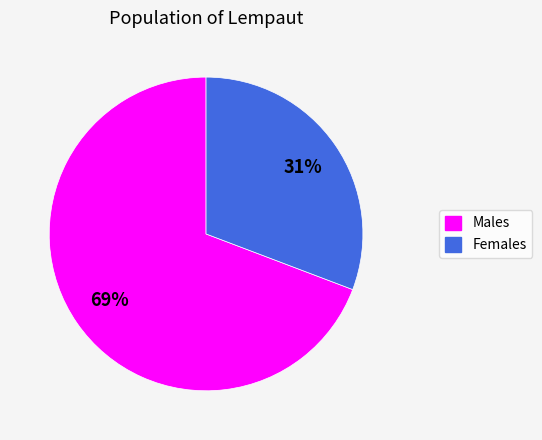

Rank the categories by value from lowest to highest.

Females, Males